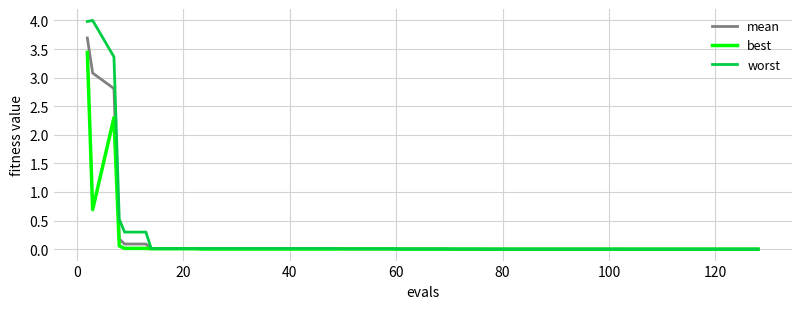

Which series has the widest spread of values?

worst